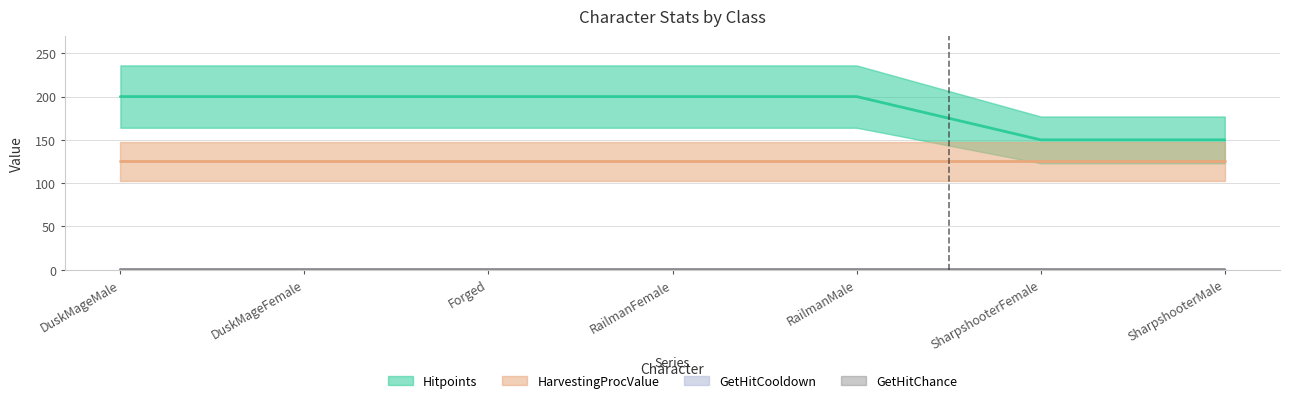

How many categories are shown in the chart?

7